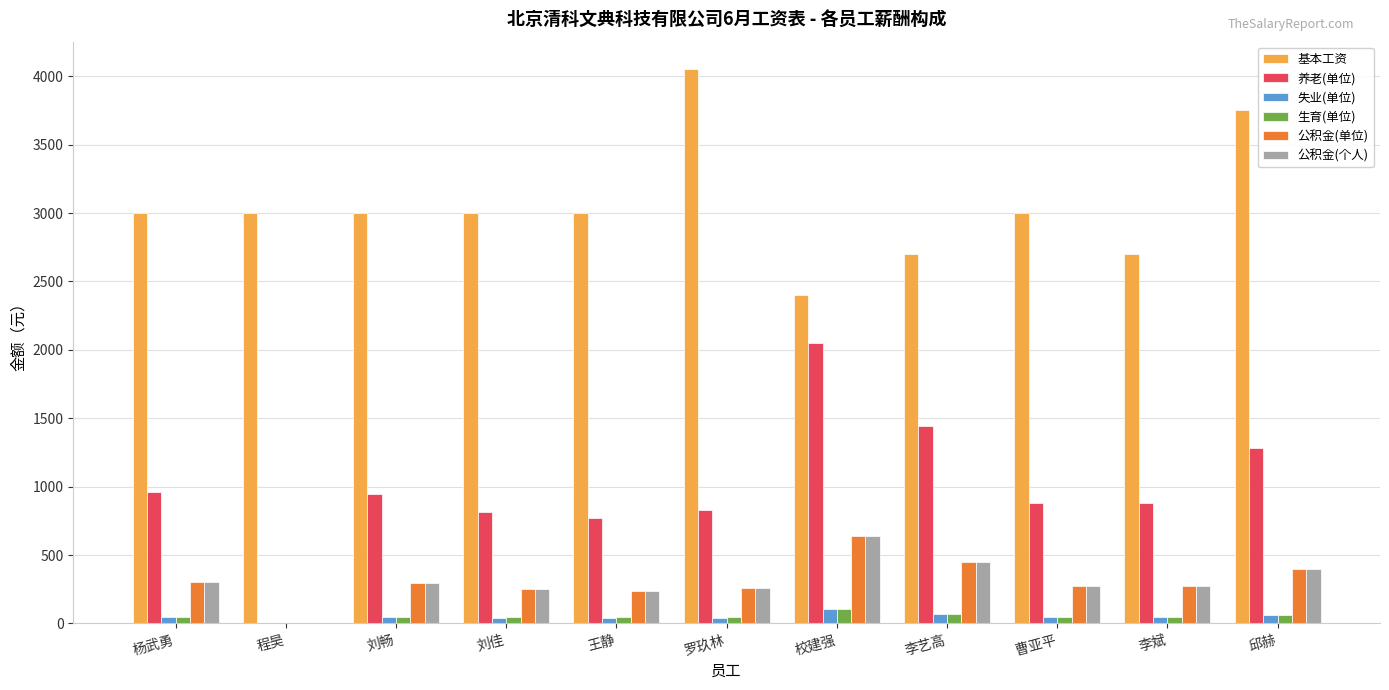

What is the sum of all 公积金(个人) values?

3390.0